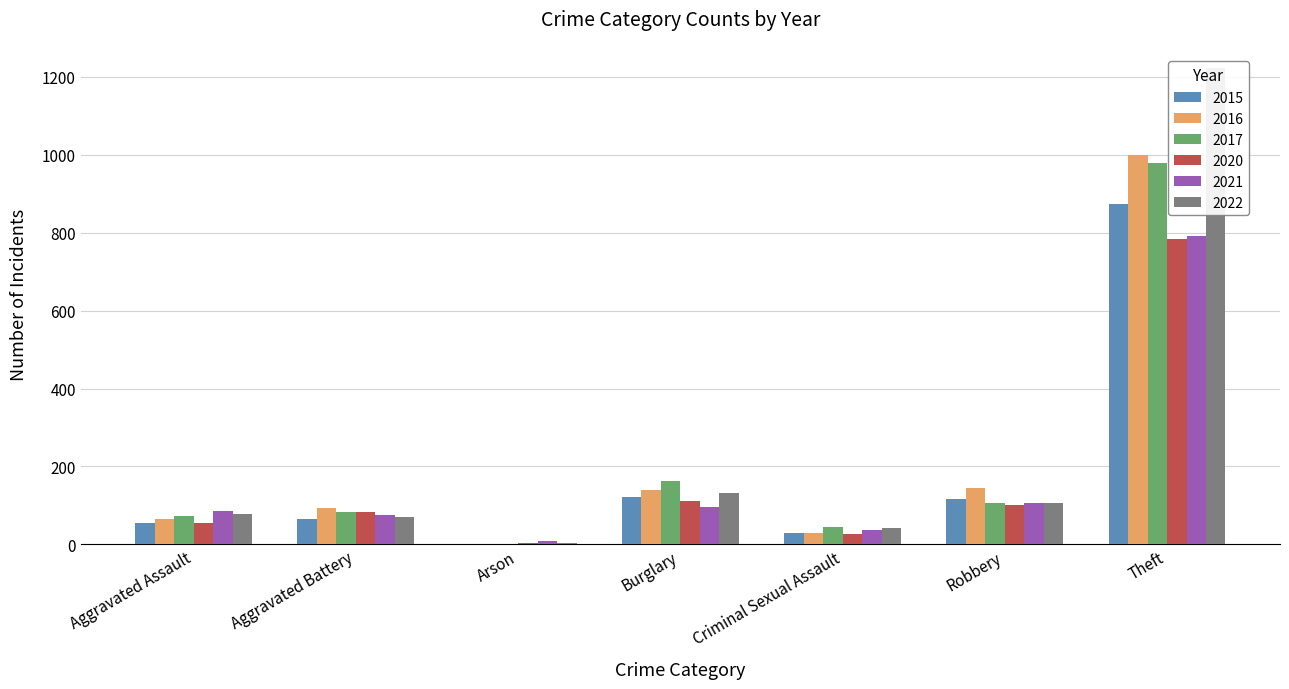

Reading right to left, extract all data points from this chart.

2015: Theft=874	Robbery=117	Criminal Sexual Assault=28	Burglary=121	Arson=2	Aggravated Battery=64	Aggravated Assault=54
2016: Theft=999	Robbery=145	Criminal Sexual Assault=28	Burglary=139	Arson=2	Aggravated Battery=93	Aggravated Assault=66
2017: Theft=979	Robbery=105	Criminal Sexual Assault=44	Burglary=162	Arson=1	Aggravated Battery=83	Aggravated Assault=72
2020: Theft=783	Robbery=102	Criminal Sexual Assault=26	Burglary=110	Arson=4	Aggravated Battery=82	Aggravated Assault=56
2021: Theft=791	Robbery=105	Criminal Sexual Assault=36	Burglary=95	Arson=8	Aggravated Battery=75	Aggravated Assault=86
2022: Theft=1222	Robbery=107	Criminal Sexual Assault=41	Burglary=131	Arson=4	Aggravated Battery=71	Aggravated Assault=77